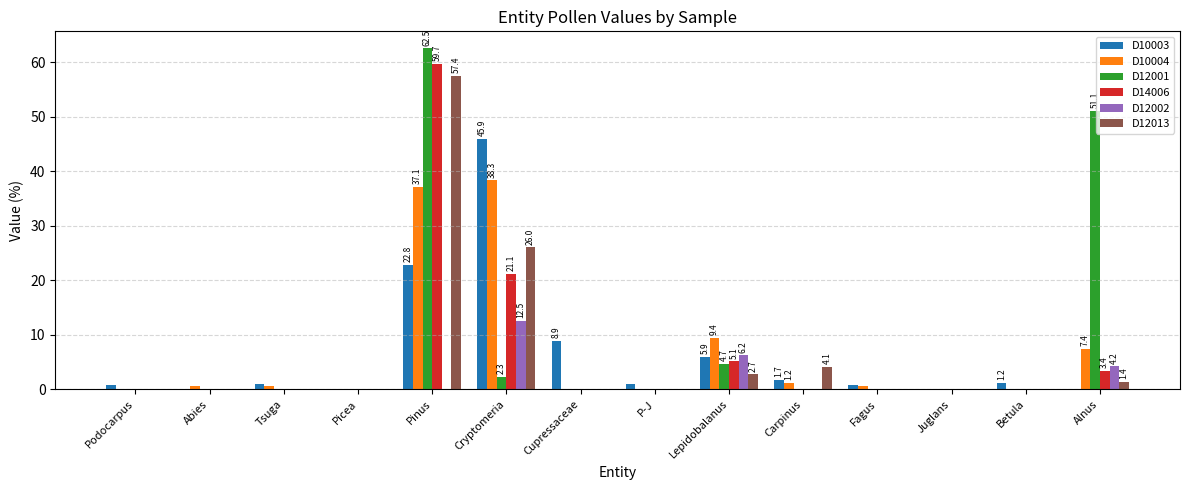

Is it true that D12001 equals 62.5 at Pinus?

True